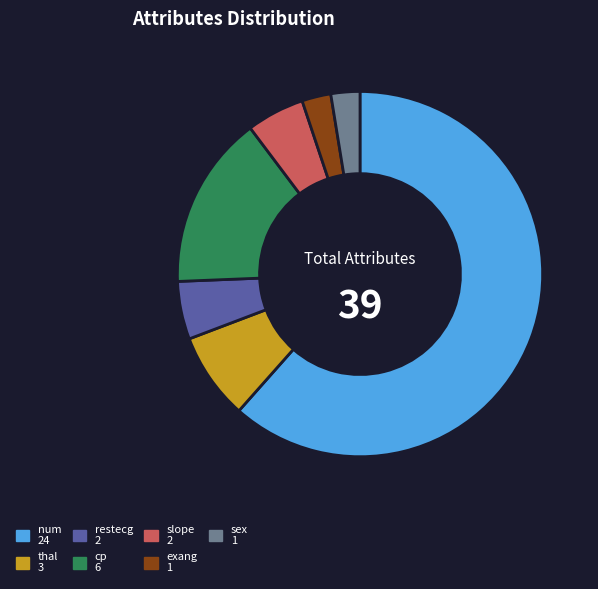

Which slice is the largest?

num